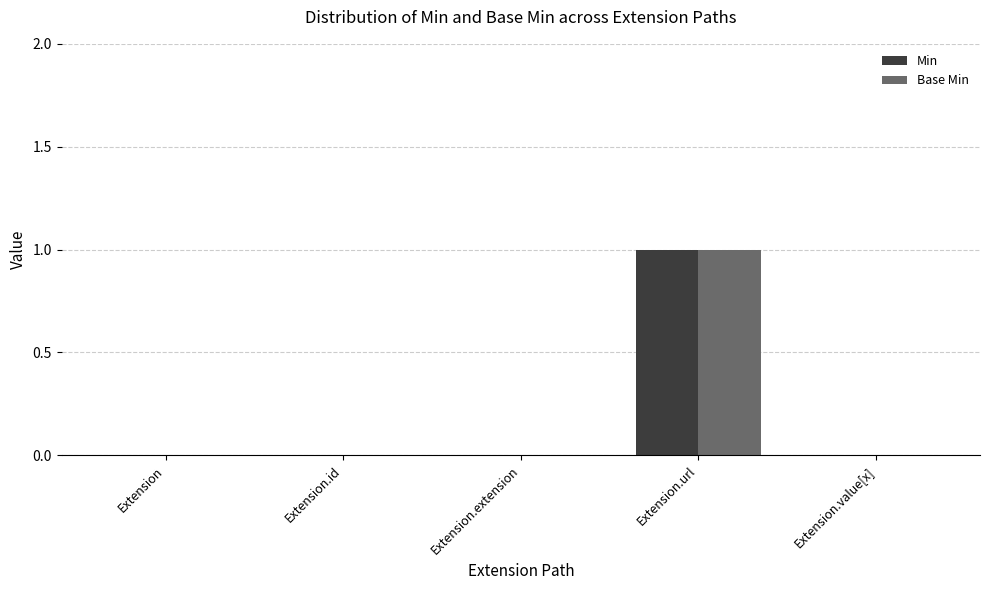

How many groups of bars are there?

5